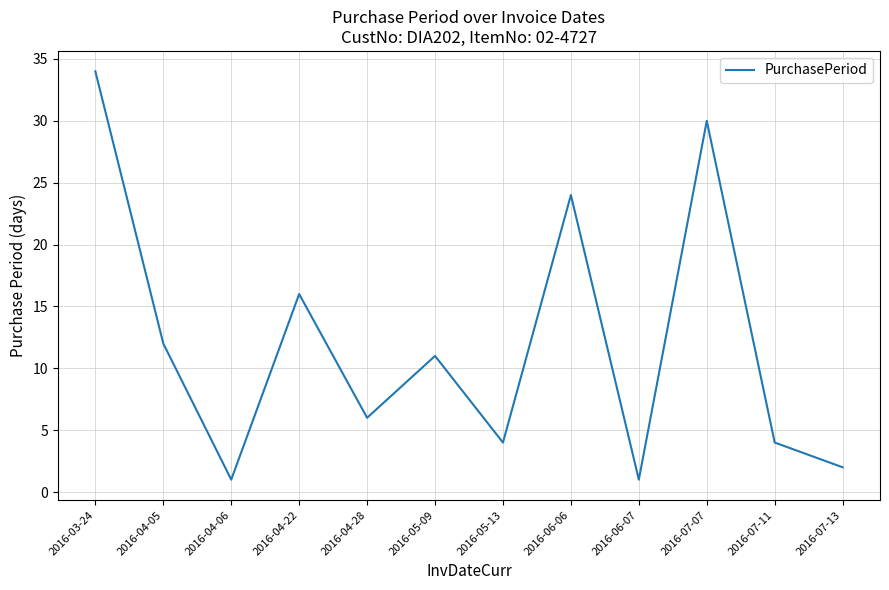

Which category has the highest value across all series?

2016-03-24